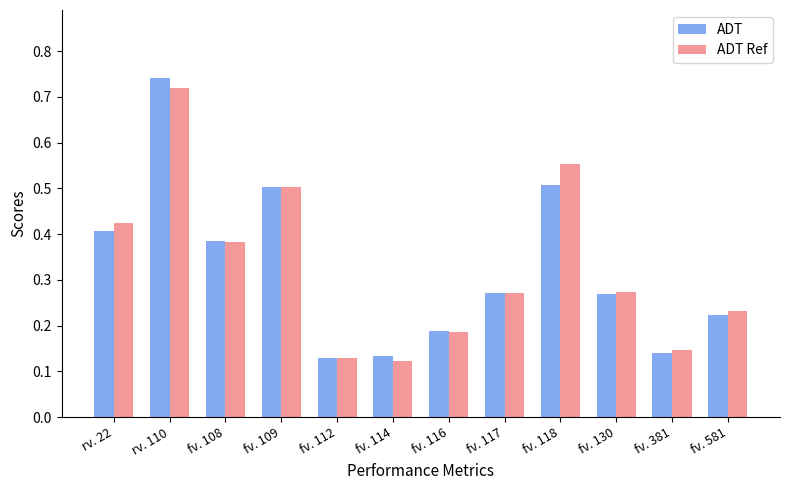

Count the ADT values in the range 0 to 1.

12